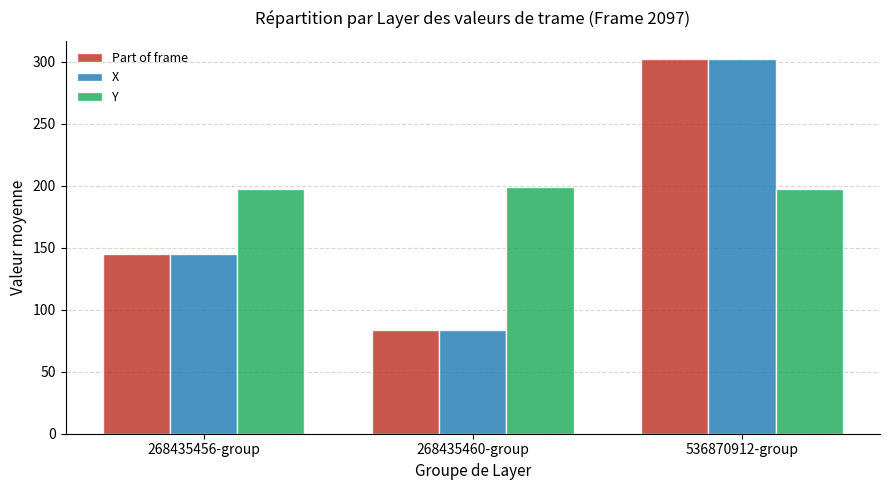

What position from the right is 268435456-group?

3